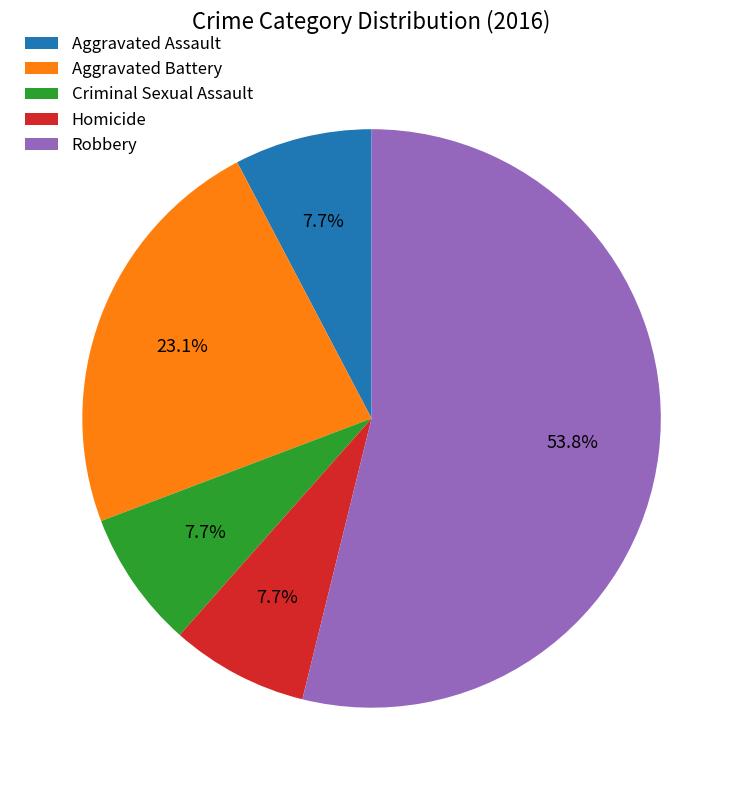

Which category accounts for the majority?

Robbery